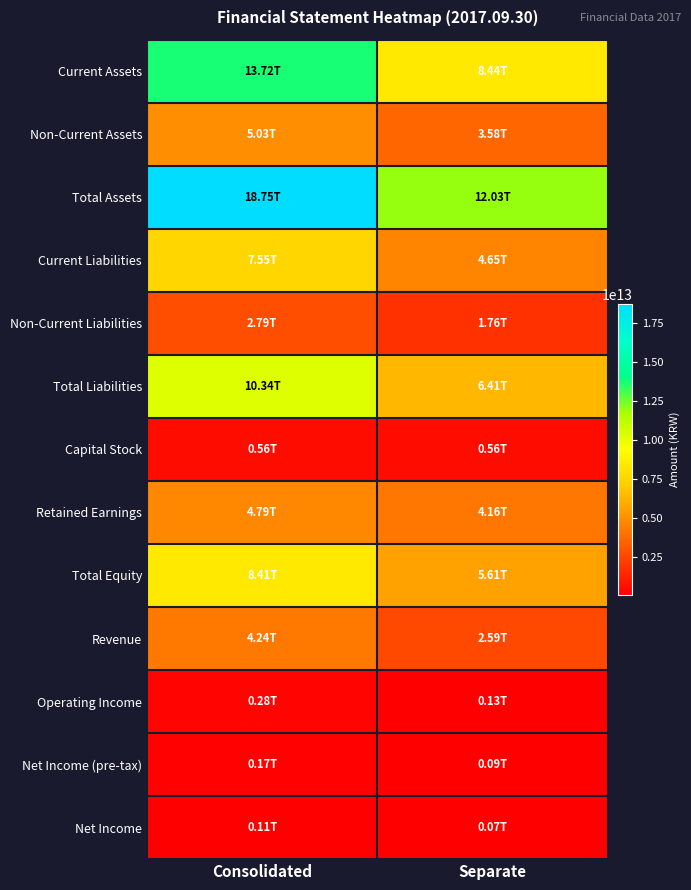

What is the greatest value displayed?

18746796000000